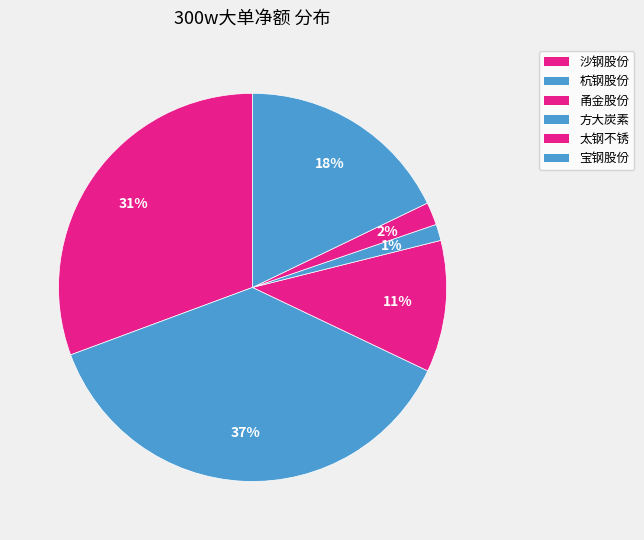

Rank the categories by value from highest to lowest.

杭钢股份, 沙钢股份, 宝钢股份, 甬金股份, 太钢不锈, 方大炭素